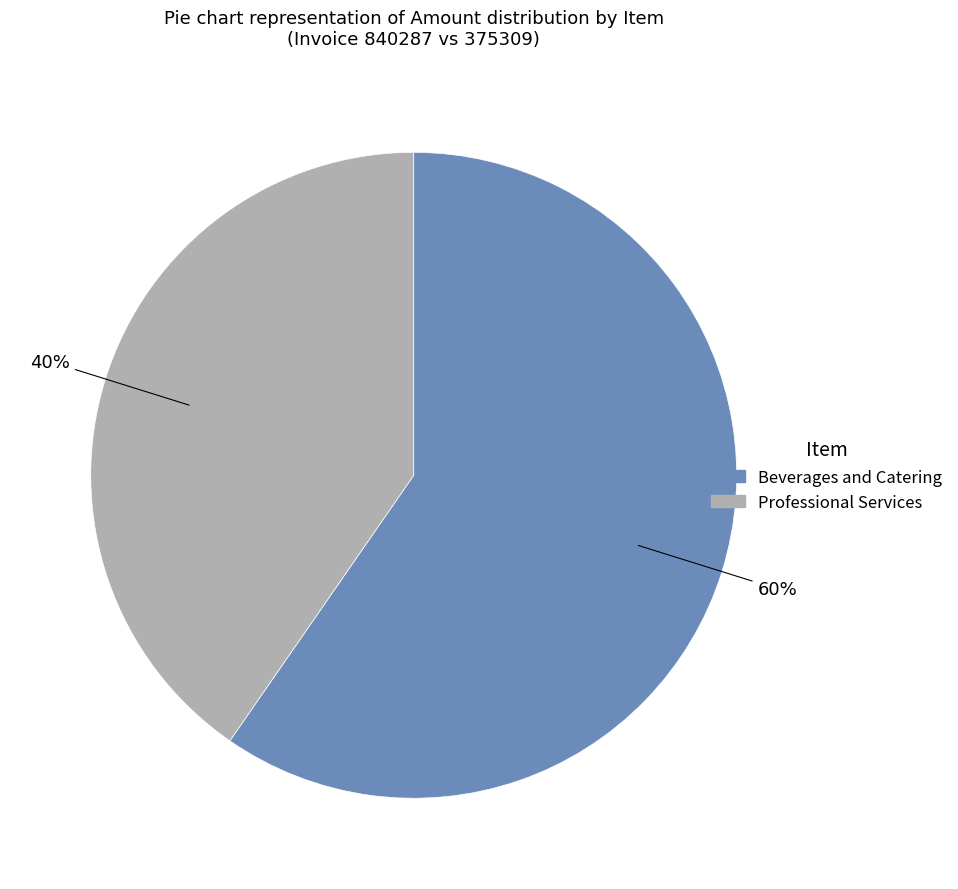

Which slice is the largest?

Beverages and Catering